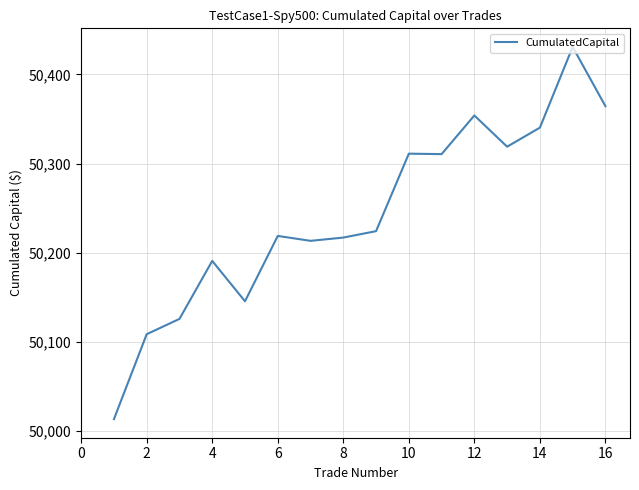

What is the difference between the maximum and minimum values?

417.3